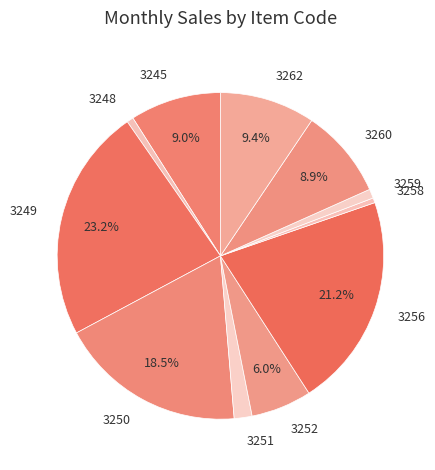

How much of the chart is everything except 3245?

91.0%